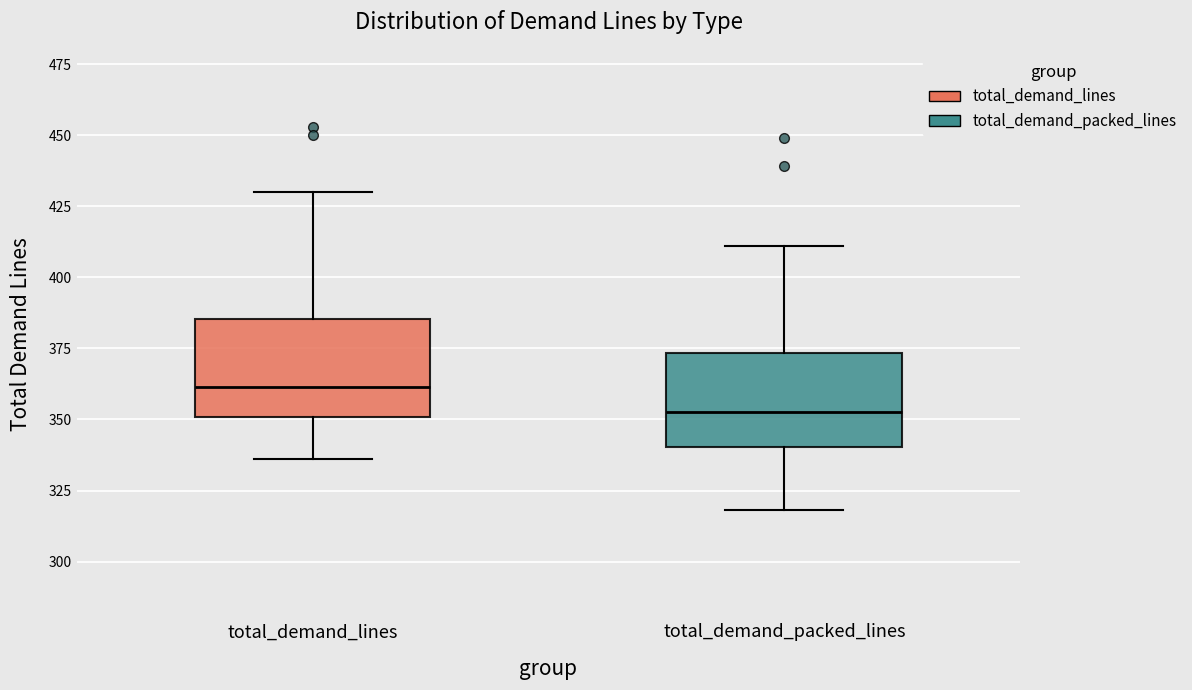

Where is the lower edge of the box for total_demand_packed_lines on the y-axis? The values are not printed on the chart, so give them approximately, as read against the axis.

340